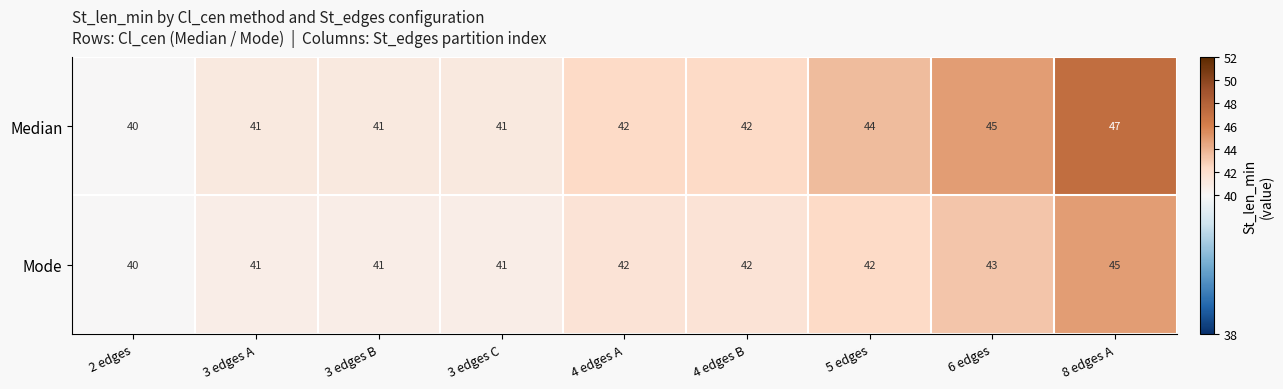

How many data points in Median are less than 42?

4